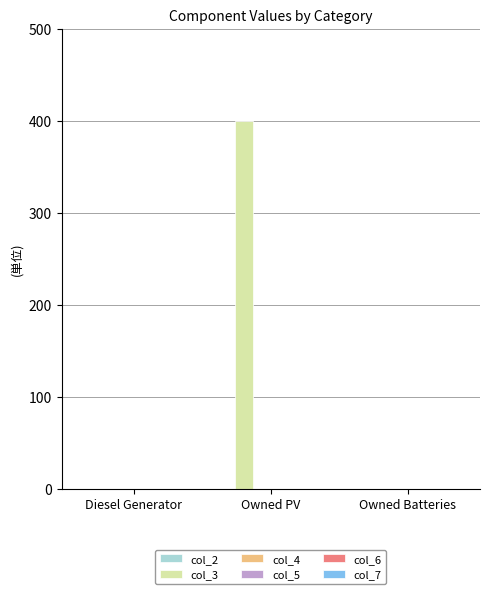

What is the sum of all values?

400